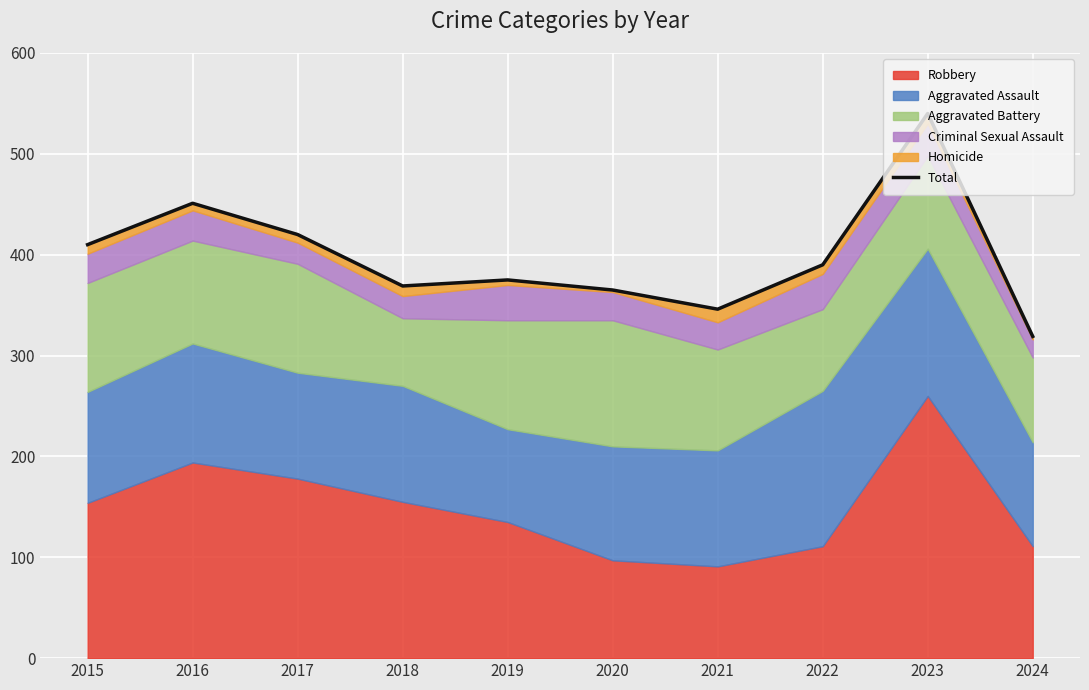

What is the difference between the second highest and minimum values?

132